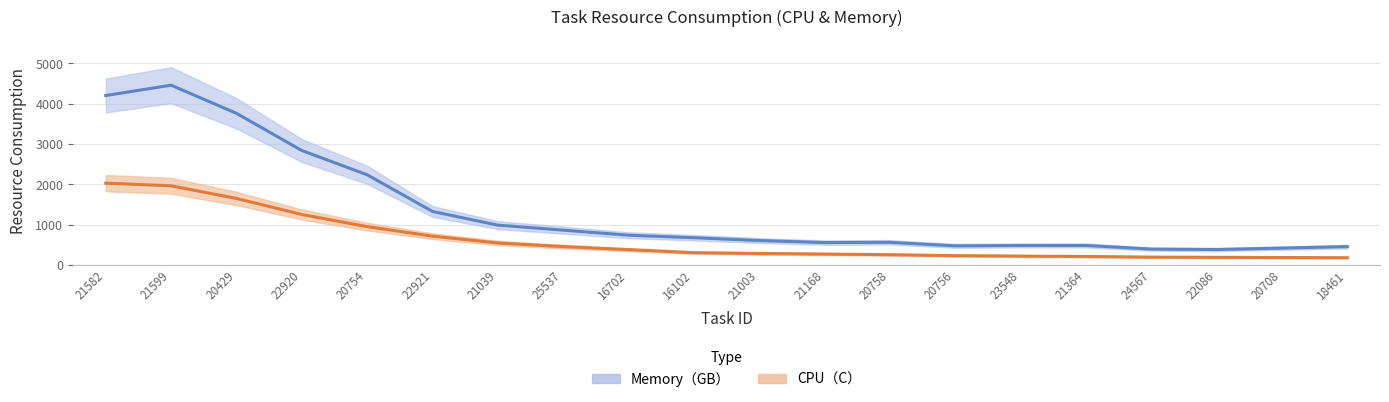

At which category does the chart reach its peak across all series?

21582